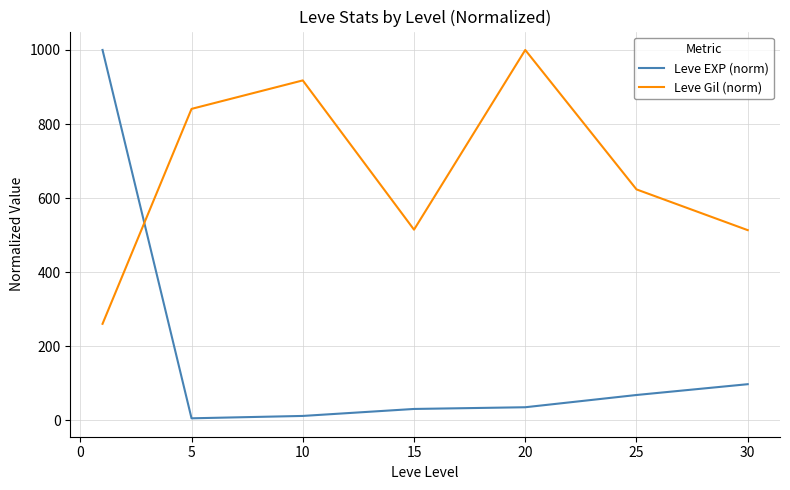

What is the highest value of the Leve Gil (norm) series?

1000.0